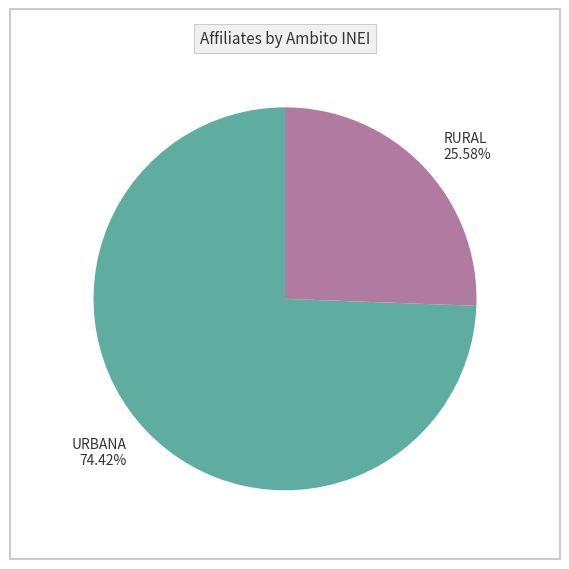

What is the ratio of the value at RURAL to the value at URBANA?

0.3